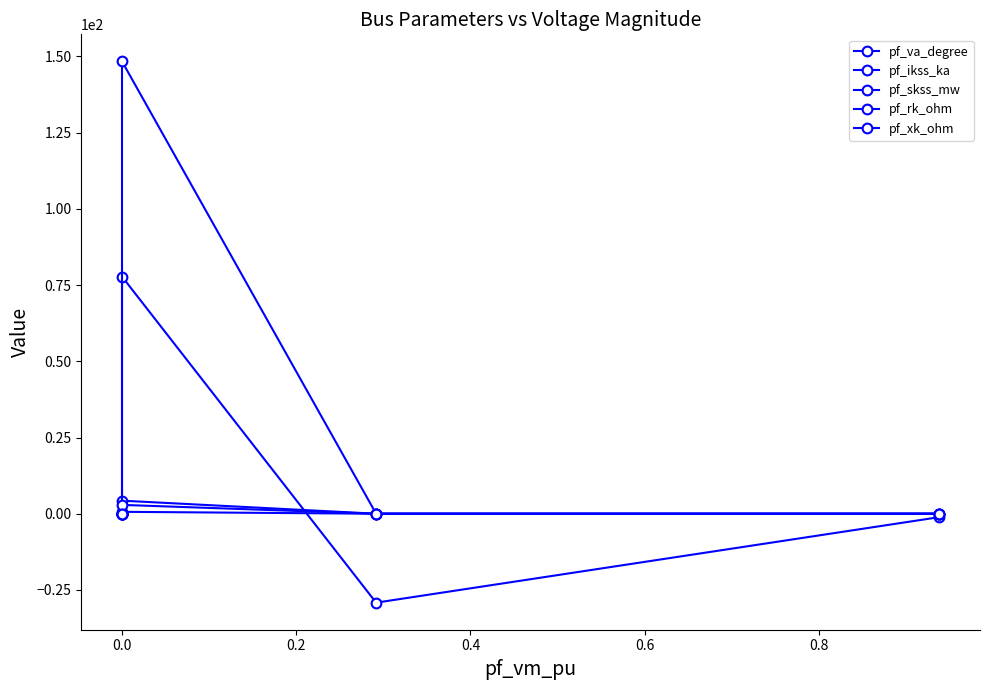

What is the value of the pf_skss_mw point at the 3rd from the left?

148.4